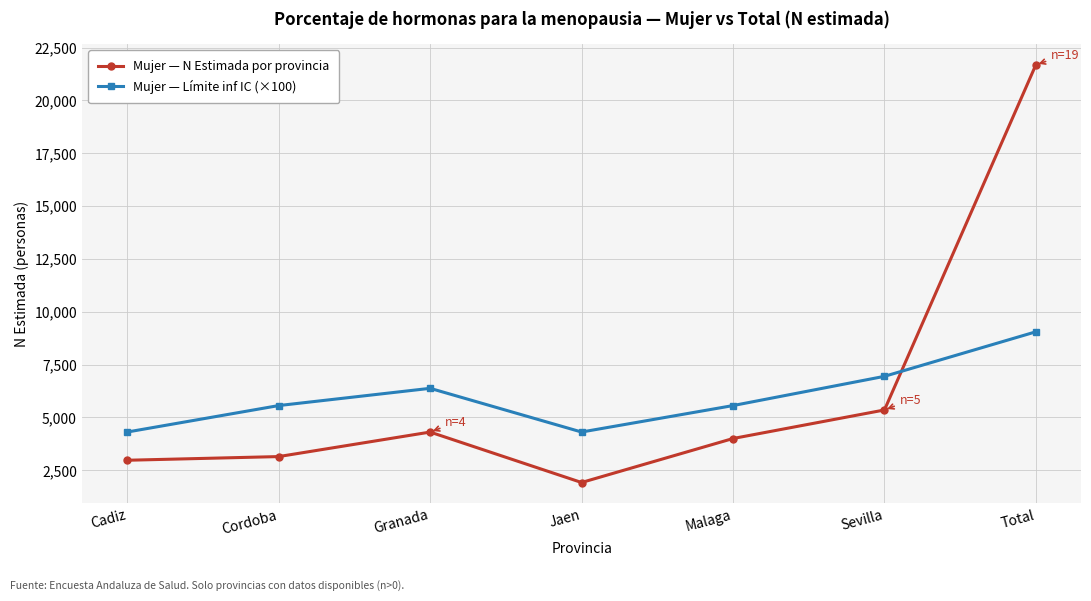

What is the value of the Mujer — N Estimada por provincia point at the 2nd from the left?

3145.0